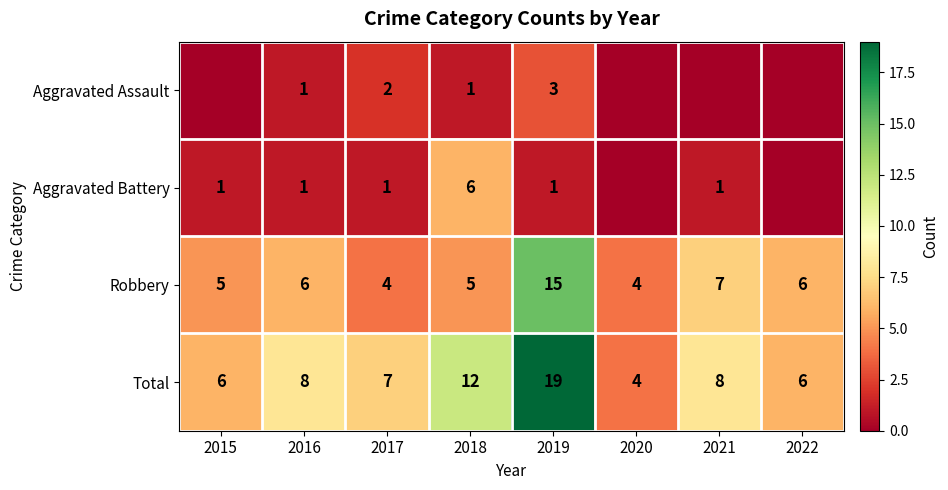

True or false: Robbery has a value of 9 at 2022.

False